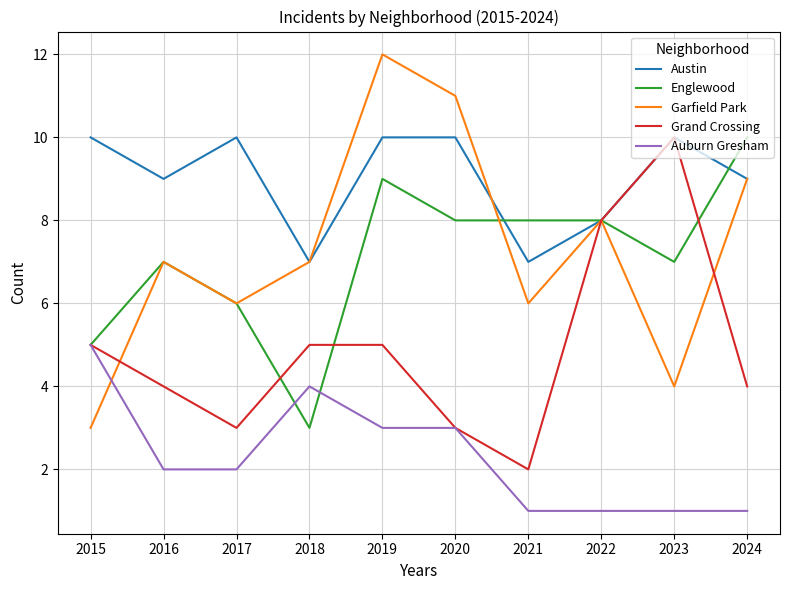

Reading right to left, transcribe all the data shown in this chart.

Austin: 9	10	8	7	10	10	7	10	9	10
Englewood: 10	7	8	8	8	9	3	6	7	5
Garfield Park: 9	4	8	6	11	12	7	6	7	3
Grand Crossing: 4	10	8	2	3	5	5	3	4	5
Auburn Gresham: 1	1	1	1	3	3	4	2	2	5